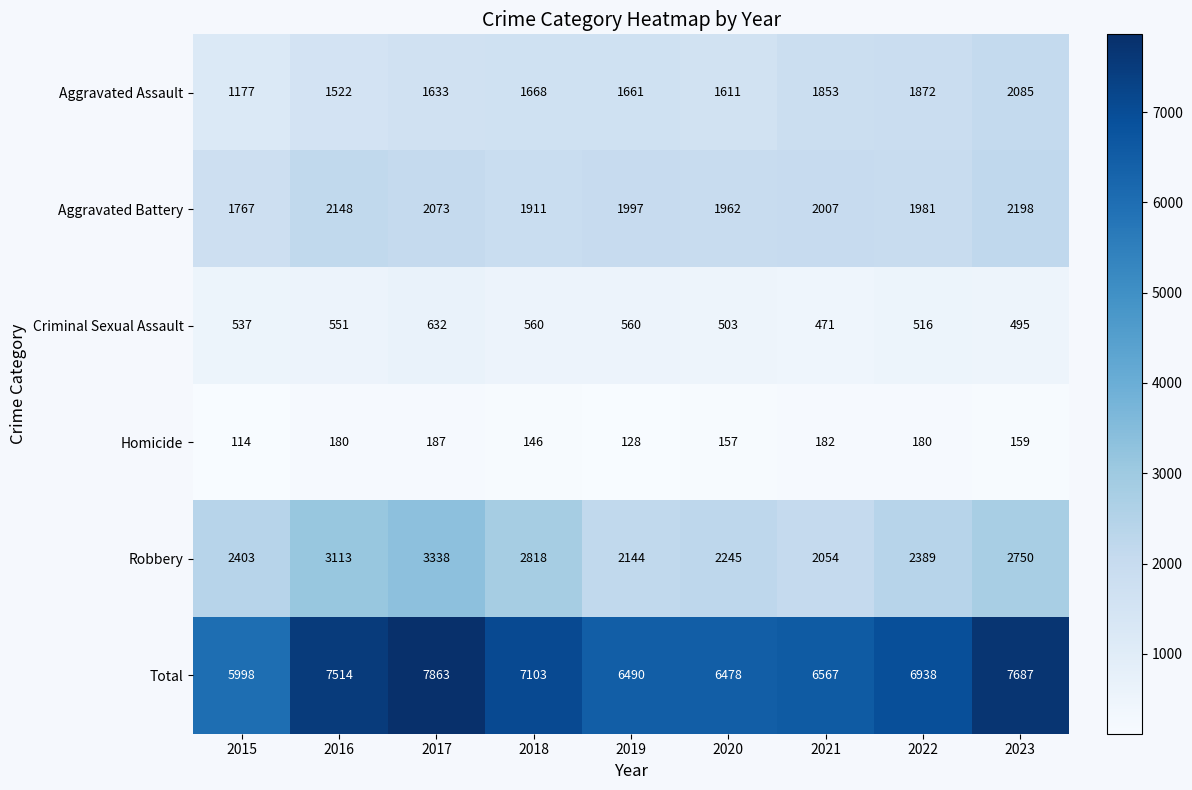

At how many categories does at least one series exceed 6067?

8